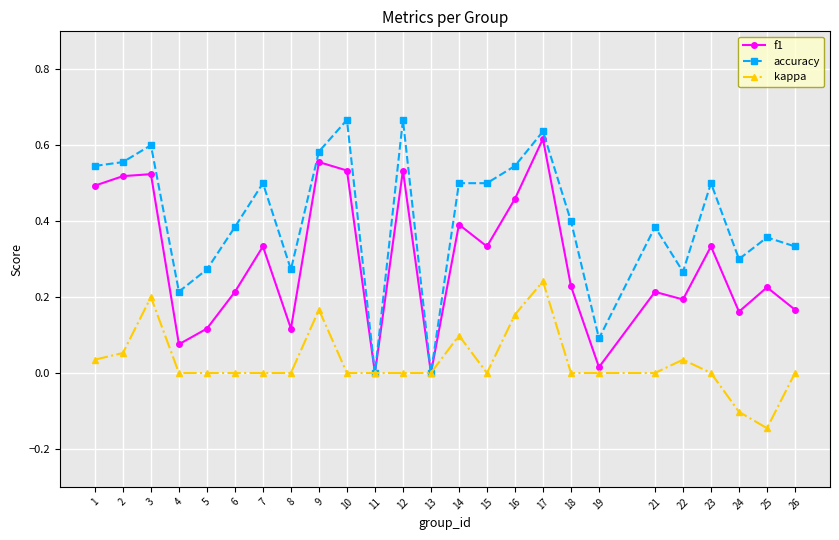

The value of kappa at 3 is 0.2. True or false?

True